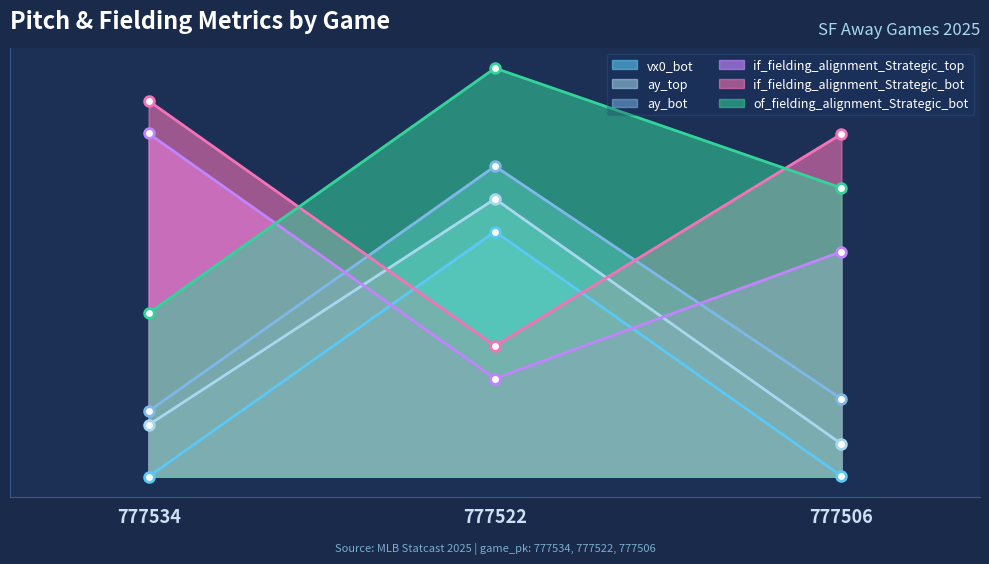

List the series in order of their peak value, lowest first.

vx0_bot, ay_top, ay_bot, if_fielding_alignment_Strategic_top, if_fielding_alignment_Strategic_bot, of_fielding_alignment_Strategic_bot